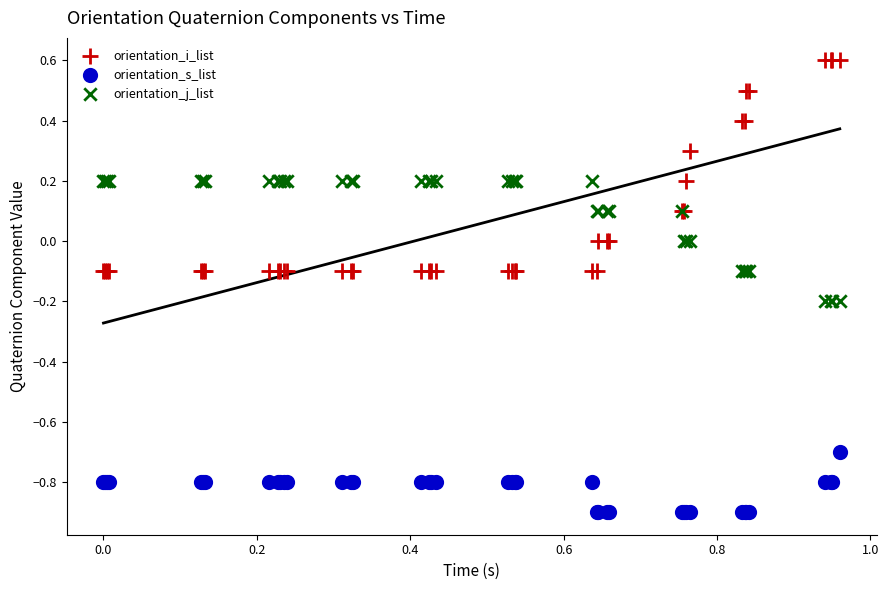

Which series reaches the maximum Y coordinate?

orientation_i_list